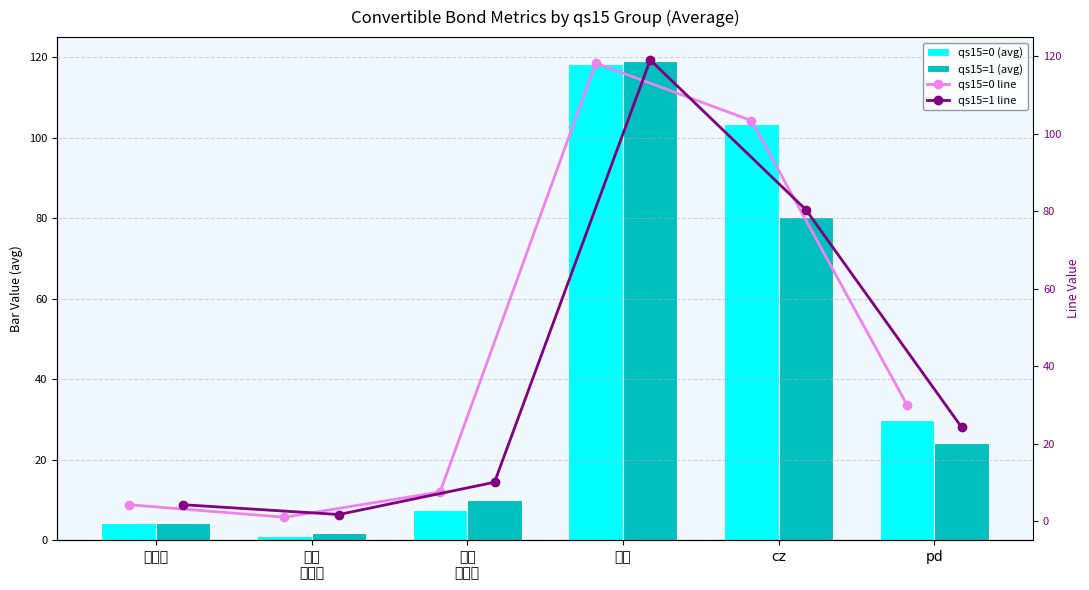

Between pd and 转股
溢价率, which is larger?

pd